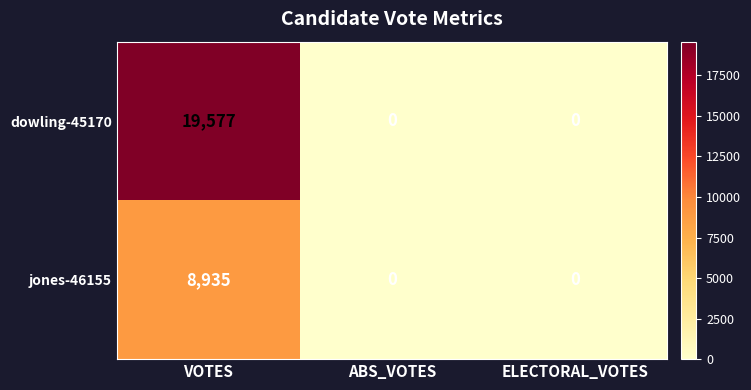

Reading left to right, what are all the values shown in this chart?

dowling-45170: VOTES=19577	ABS_VOTES=0	ELECTORAL_VOTES=0
jones-46155: VOTES=8935	ABS_VOTES=0	ELECTORAL_VOTES=0